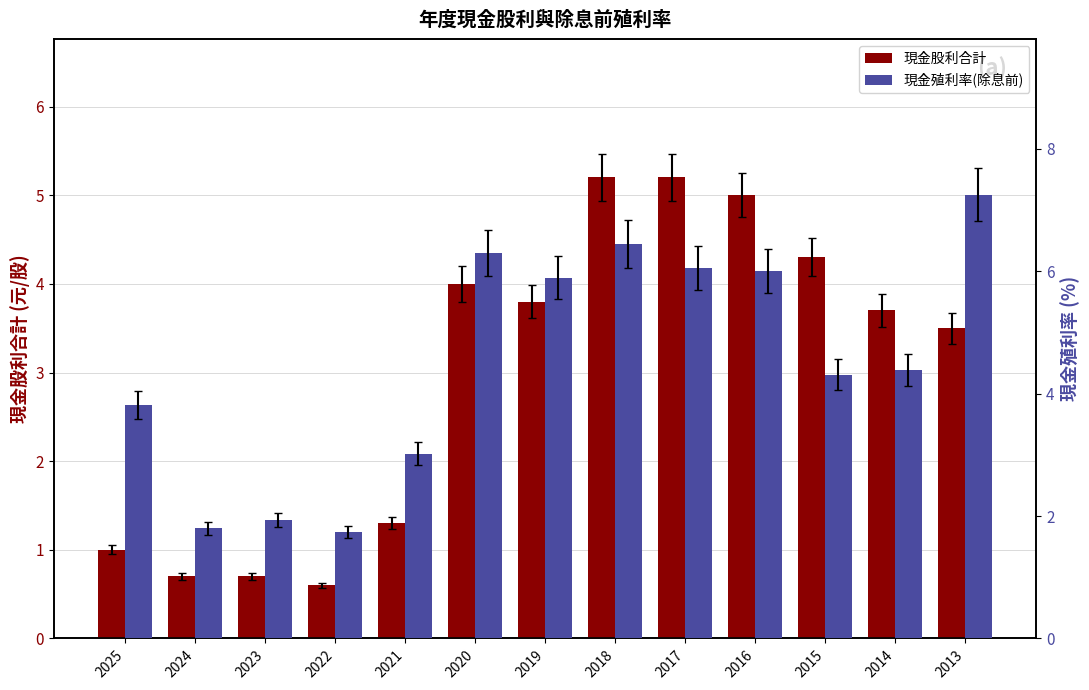

Reading left to right, extract all data points from this chart.

現金股利合計: 2025=1.0	2024=0.7	2023=0.7	2022=0.6	2021=1.3	2020=4.0	2019=3.8	2018=5.2	2017=5.2	2016=5.0	2015=4.3	2014=3.7	2013=3.5
現金殖利率(除息前): 2025=3.8	2024=1.8	2023=1.9	2022=1.7	2021=3.0	2020=6.3	2019=5.9	2018=6.4	2017=6.0	2016=6.0	2015=4.3	2014=4.4	2013=7.2